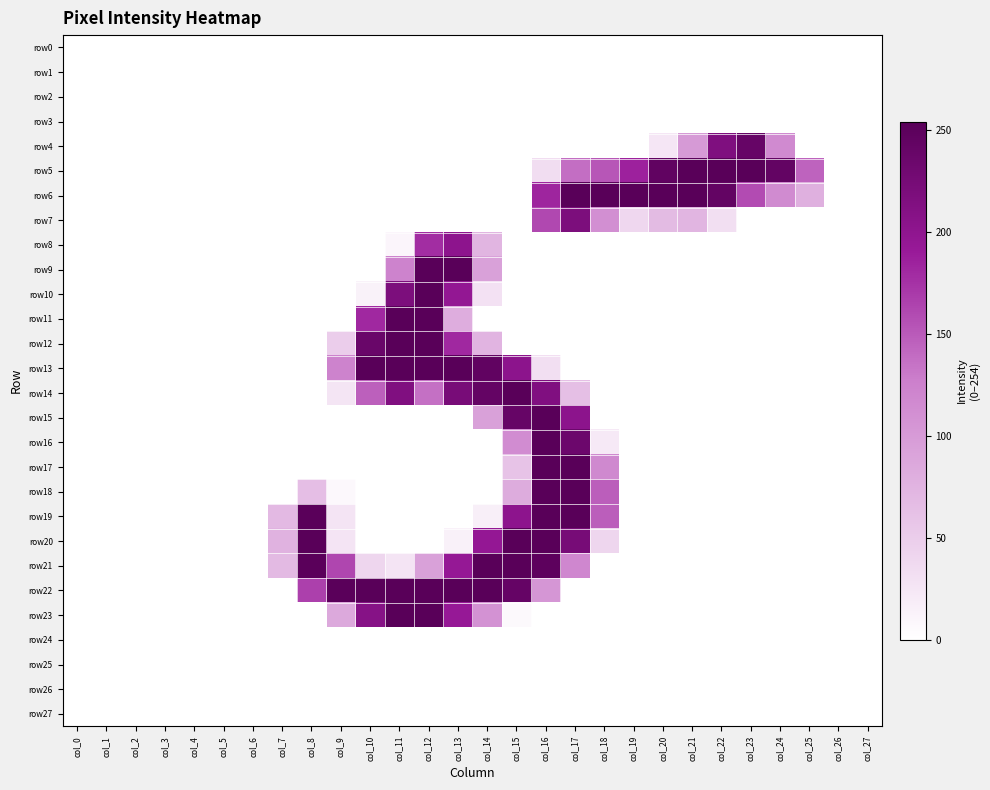

Reading left to right, list all the values displayed in this chart.

row0: col_0=0	col_1=0	col_2=0	col_3=0	col_4=0	col_5=0	col_6=0	col_7=0	col_8=0	col_9=0	col_10=0	col_11=0	col_12=0	col_13=0	col_14=0	col_15=0	col_16=0	col_17=0	col_18=0	col_19=0	col_20=0	col_21=0	col_22=0	col_23=0	col_24=0	col_25=0	col_26=0	col_27=0
row1: col_0=0	col_1=0	col_2=0	col_3=0	col_4=0	col_5=0	col_6=0	col_7=0	col_8=0	col_9=0	col_10=0	col_11=0	col_12=0	col_13=0	col_14=0	col_15=0	col_16=0	col_17=0	col_18=0	col_19=0	col_20=0	col_21=0	col_22=0	col_23=0	col_24=0	col_25=0	col_26=0	col_27=0
row2: col_0=0	col_1=0	col_2=0	col_3=0	col_4=0	col_5=0	col_6=0	col_7=0	col_8=0	col_9=0	col_10=0	col_11=0	col_12=0	col_13=0	col_14=0	col_15=0	col_16=0	col_17=0	col_18=0	col_19=0	col_20=0	col_21=0	col_22=0	col_23=0	col_24=0	col_25=0	col_26=0	col_27=0
row3: col_0=0	col_1=0	col_2=0	col_3=0	col_4=0	col_5=0	col_6=0	col_7=0	col_8=0	col_9=0	col_10=0	col_11=0	col_12=0	col_13=0	col_14=0	col_15=0	col_16=0	col_17=0	col_18=0	col_19=0	col_20=0	col_21=0	col_22=0	col_23=0	col_24=0	col_25=0	col_26=0	col_27=0
row4: col_0=0	col_1=0	col_2=0	col_3=0	col_4=0	col_5=0	col_6=0	col_7=0	col_8=0	col_9=0	col_10=0	col_11=0	col_12=0	col_13=0	col_14=0	col_15=0	col_16=0	col_17=0	col_18=0	col_19=0	col_20=25	col_21=101	col_22=216	col_23=241	col_24=117	col_25=0	col_26=0	col_27=0
row5: col_0=0	col_1=0	col_2=0	col_3=0	col_4=0	col_5=0	col_6=0	col_7=0	col_8=0	col_9=0	col_10=0	col_11=0	col_12=0	col_13=0	col_14=0	col_15=0	col_16=34	col_17=137	col_18=152	col_19=185	col_20=246	col_21=254	col_22=254	col_23=254	col_24=244	col_25=144	col_26=0	col_27=0
row6: col_0=0	col_1=0	col_2=0	col_3=0	col_4=0	col_5=0	col_6=0	col_7=0	col_8=0	col_9=0	col_10=0	col_11=0	col_12=0	col_13=0	col_14=0	col_15=0	col_16=183	col_17=254	col_18=254	col_19=254	col_20=254	col_21=254	col_22=244	col_23=159	col_24=116	col_25=79	col_26=0	col_27=0
row7: col_0=0	col_1=0	col_2=0	col_3=0	col_4=0	col_5=0	col_6=0	col_7=0	col_8=0	col_9=0	col_10=0	col_11=0	col_12=0	col_13=0	col_14=0	col_15=0	col_16=161	col_17=219	col_18=112	col_19=40	col_20=68	col_21=74	col_22=32	col_23=0	col_24=0	col_25=0	col_26=0	col_27=0
row8: col_0=0	col_1=0	col_2=0	col_3=0	col_4=0	col_5=0	col_6=0	col_7=0	col_8=0	col_9=0	col_10=0	col_11=10	col_12=178	col_13=202	col_14=74	col_15=0	col_16=0	col_17=0	col_18=0	col_19=0	col_20=0	col_21=0	col_22=0	col_23=0	col_24=0	col_25=0	col_26=0	col_27=0
row9: col_0=0	col_1=0	col_2=0	col_3=0	col_4=0	col_5=0	col_6=0	col_7=0	col_8=0	col_9=0	col_10=0	col_11=124	col_12=254	col_13=254	col_14=94	col_15=0	col_16=0	col_17=0	col_18=0	col_19=0	col_20=0	col_21=0	col_22=0	col_23=0	col_24=0	col_25=0	col_26=0	col_27=0
row10: col_0=0	col_1=0	col_2=0	col_3=0	col_4=0	col_5=0	col_6=0	col_7=0	col_8=0	col_9=0	col_10=13	col_11=219	col_12=254	col_13=196	col_14=30	col_15=0	col_16=0	col_17=0	col_18=0	col_19=0	col_20=0	col_21=0	col_22=0	col_23=0	col_24=0	col_25=0	col_26=0	col_27=0
row11: col_0=0	col_1=0	col_2=0	col_3=0	col_4=0	col_5=0	col_6=0	col_7=0	col_8=0	col_9=0	col_10=181	col_11=254	col_12=254	col_13=82	col_14=0	col_15=0	col_16=0	col_17=0	col_18=0	col_19=0	col_20=0	col_21=0	col_22=0	col_23=0	col_24=0	col_25=0	col_26=0	col_27=0
row12: col_0=0	col_1=0	col_2=0	col_3=0	col_4=0	col_5=0	col_6=0	col_7=0	col_8=0	col_9=50	col_10=238	col_11=254	col_12=254	col_13=181	col_14=75	col_15=0	col_16=0	col_17=0	col_18=0	col_19=0	col_20=0	col_21=0	col_22=0	col_23=0	col_24=0	col_25=0	col_26=0	col_27=0
row13: col_0=0	col_1=0	col_2=0	col_3=0	col_4=0	col_5=0	col_6=0	col_7=0	col_8=0	col_9=124	col_10=254	col_11=254	col_12=254	col_13=254	col_14=246	col_15=203	col_16=32	col_17=0	col_18=0	col_19=0	col_20=0	col_21=0	col_22=0	col_23=0	col_24=0	col_25=0	col_26=0	col_27=0
row14: col_0=0	col_1=0	col_2=0	col_3=0	col_4=0	col_5=0	col_6=0	col_7=0	col_8=0	col_9=26	col_10=146	col_11=215	col_12=136	col_13=223	col_14=243	col_15=254	col_16=215	col_17=64	col_18=0	col_19=0	col_20=0	col_21=0	col_22=0	col_23=0	col_24=0	col_25=0	col_26=0	col_27=0
row15: col_0=0	col_1=0	col_2=0	col_3=0	col_4=0	col_5=0	col_6=0	col_7=0	col_8=0	col_9=0	col_10=0	col_11=0	col_12=0	col_13=0	col_14=94	col_15=241	col_16=254	col_17=203	col_18=0	col_19=0	col_20=0	col_21=0	col_22=0	col_23=0	col_24=0	col_25=0	col_26=0	col_27=0
row16: col_0=0	col_1=0	col_2=0	col_3=0	col_4=0	col_5=0	col_6=0	col_7=0	col_8=0	col_9=0	col_10=0	col_11=0	col_12=0	col_13=0	col_14=0	col_15=115	col_16=254	col_17=235	col_18=22	col_19=0	col_20=0	col_21=0	col_22=0	col_23=0	col_24=0	col_25=0	col_26=0	col_27=0
row17: col_0=0	col_1=0	col_2=0	col_3=0	col_4=0	col_5=0	col_6=0	col_7=0	col_8=0	col_9=0	col_10=0	col_11=0	col_12=0	col_13=0	col_14=0	col_15=59	col_16=254	col_17=254	col_18=118	col_19=0	col_20=0	col_21=0	col_22=0	col_23=0	col_24=0	col_25=0	col_26=0	col_27=0
row18: col_0=0	col_1=0	col_2=0	col_3=0	col_4=0	col_5=0	col_6=0	col_7=0	col_8=65	col_9=7	col_10=0	col_11=0	col_12=0	col_13=0	col_14=0	col_15=83	col_16=254	col_17=254	col_18=147	col_19=0	col_20=0	col_21=0	col_22=0	col_23=0	col_24=0	col_25=0	col_26=0	col_27=0
row19: col_0=0	col_1=0	col_2=0	col_3=0	col_4=0	col_5=0	col_6=0	col_7=70	col_8=253	col_9=27	col_10=0	col_11=0	col_12=0	col_13=0	col_14=16	col_15=202	col_16=254	col_17=254	col_18=147	col_19=0	col_20=0	col_21=0	col_22=0	col_23=0	col_24=0	col_25=0	col_26=0	col_27=0
row20: col_0=0	col_1=0	col_2=0	col_3=0	col_4=0	col_5=0	col_6=0	col_7=77	col_8=254	col_9=27	col_10=0	col_11=0	col_12=0	col_13=14	col_14=195	col_15=254	col_16=254	col_17=224	col_18=41	col_19=0	col_20=0	col_21=0	col_22=0	col_23=0	col_24=0	col_25=0	col_26=0	col_27=0
row21: col_0=0	col_1=0	col_2=0	col_3=0	col_4=0	col_5=0	col_6=0	col_7=69	col_8=253	col_9=162	col_10=41	col_11=27	col_12=94	col_13=194	col_14=254	col_15=254	col_16=250	col_17=120	col_18=0	col_19=0	col_20=0	col_21=0	col_22=0	col_23=0	col_24=0	col_25=0	col_26=0	col_27=0
row22: col_0=0	col_1=0	col_2=0	col_3=0	col_4=0	col_5=0	col_6=0	col_7=0	col_8=166	col_9=253	col_10=254	col_11=254	col_12=254	col_13=254	col_14=254	col_15=242	col_16=105	col_17=0	col_18=0	col_19=0	col_20=0	col_21=0	col_22=0	col_23=0	col_24=0	col_25=0	col_26=0	col_27=0
row23: col_0=0	col_1=0	col_2=0	col_3=0	col_4=0	col_5=0	col_6=0	col_7=0	col_8=0	col_9=86	col_10=209	col_11=254	col_12=254	col_13=193	col_14=109	col_15=6	col_16=0	col_17=0	col_18=0	col_19=0	col_20=0	col_21=0	col_22=0	col_23=0	col_24=0	col_25=0	col_26=0	col_27=0
row24: col_0=0	col_1=0	col_2=0	col_3=0	col_4=0	col_5=0	col_6=0	col_7=0	col_8=0	col_9=0	col_10=0	col_11=0	col_12=0	col_13=0	col_14=0	col_15=0	col_16=0	col_17=0	col_18=0	col_19=0	col_20=0	col_21=0	col_22=0	col_23=0	col_24=0	col_25=0	col_26=0	col_27=0
row25: col_0=0	col_1=0	col_2=0	col_3=0	col_4=0	col_5=0	col_6=0	col_7=0	col_8=0	col_9=0	col_10=0	col_11=0	col_12=0	col_13=0	col_14=0	col_15=0	col_16=0	col_17=0	col_18=0	col_19=0	col_20=0	col_21=0	col_22=0	col_23=0	col_24=0	col_25=0	col_26=0	col_27=0
row26: col_0=0	col_1=0	col_2=0	col_3=0	col_4=0	col_5=0	col_6=0	col_7=0	col_8=0	col_9=0	col_10=0	col_11=0	col_12=0	col_13=0	col_14=0	col_15=0	col_16=0	col_17=0	col_18=0	col_19=0	col_20=0	col_21=0	col_22=0	col_23=0	col_24=0	col_25=0	col_26=0	col_27=0
row27: col_0=0	col_1=0	col_2=0	col_3=0	col_4=0	col_5=0	col_6=0	col_7=0	col_8=0	col_9=0	col_10=0	col_11=0	col_12=0	col_13=0	col_14=0	col_15=0	col_16=0	col_17=0	col_18=0	col_19=0	col_20=0	col_21=0	col_22=0	col_23=0	col_24=0	col_25=0	col_26=0	col_27=0